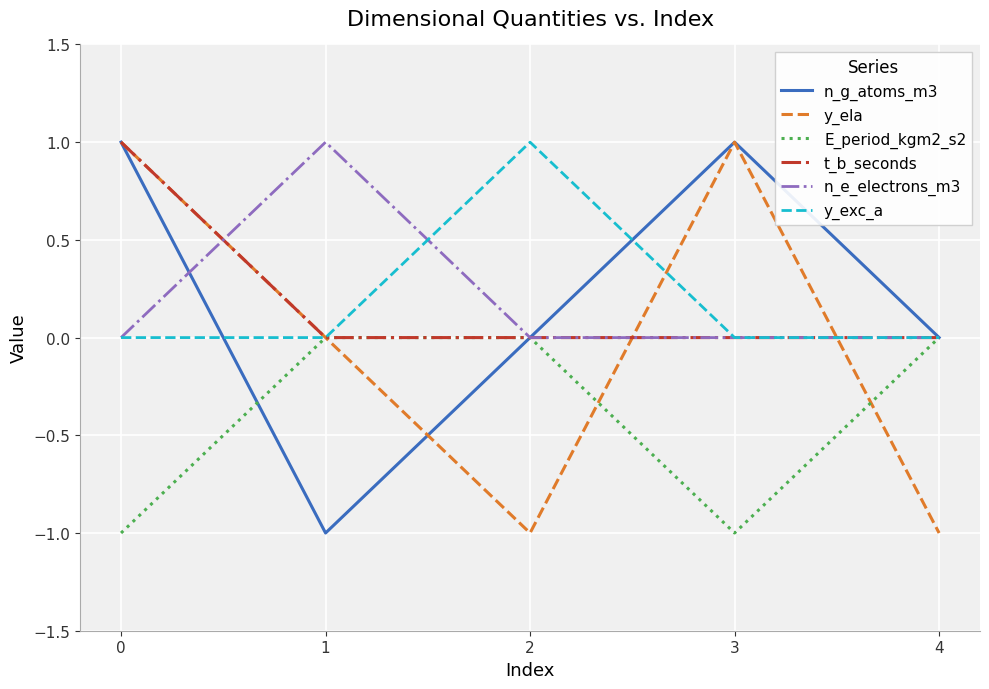

Is the value of n_e_electrons_m3 at 3 greater than the value of n_g_atoms_m3 at 0?

No